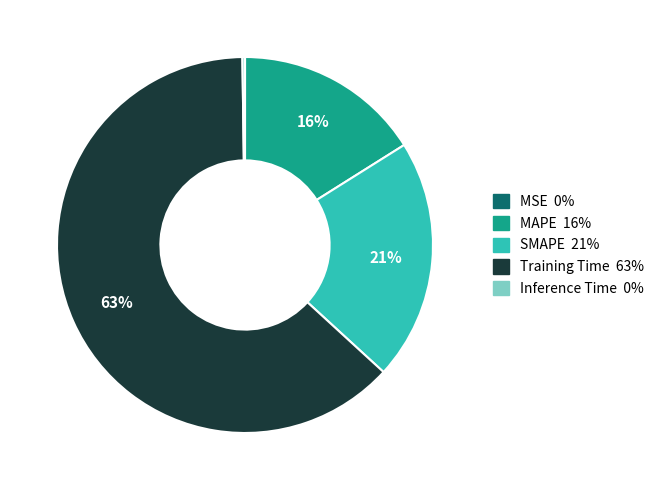

What is the largest slice in the pie chart?

Training Time